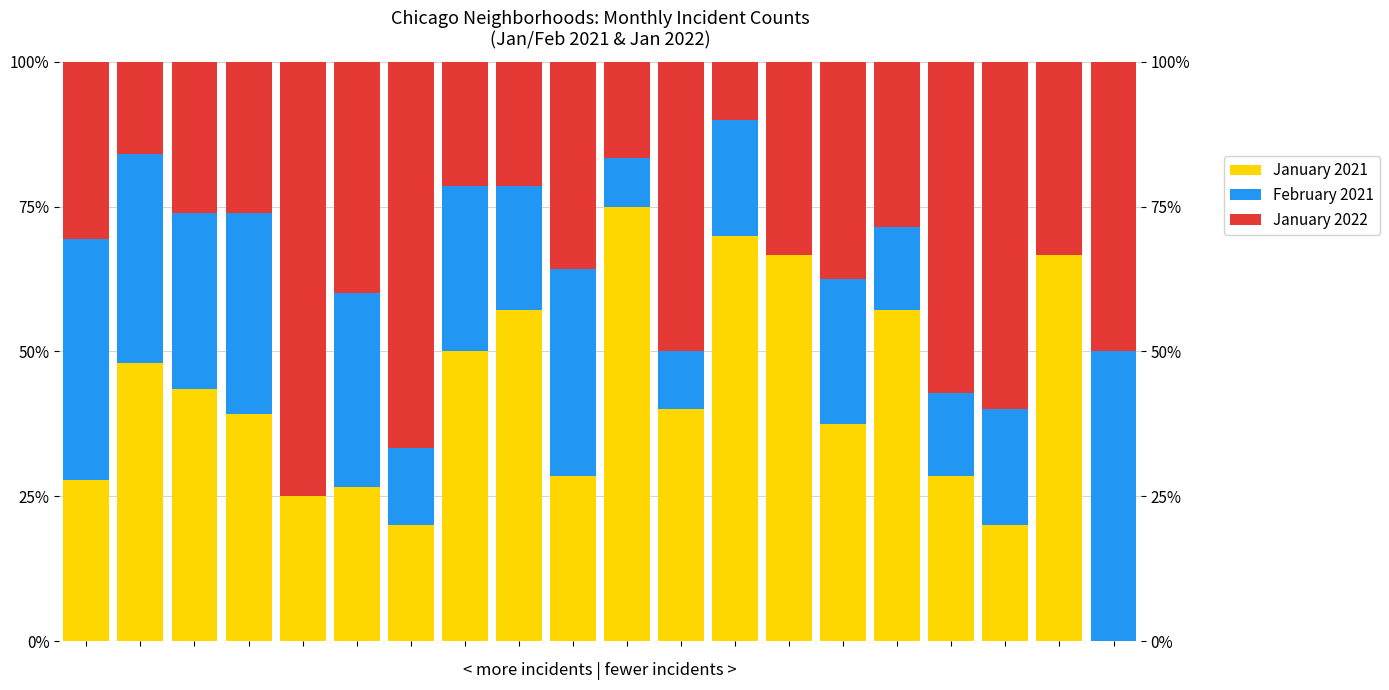

Count the number of categories in the chart.

20